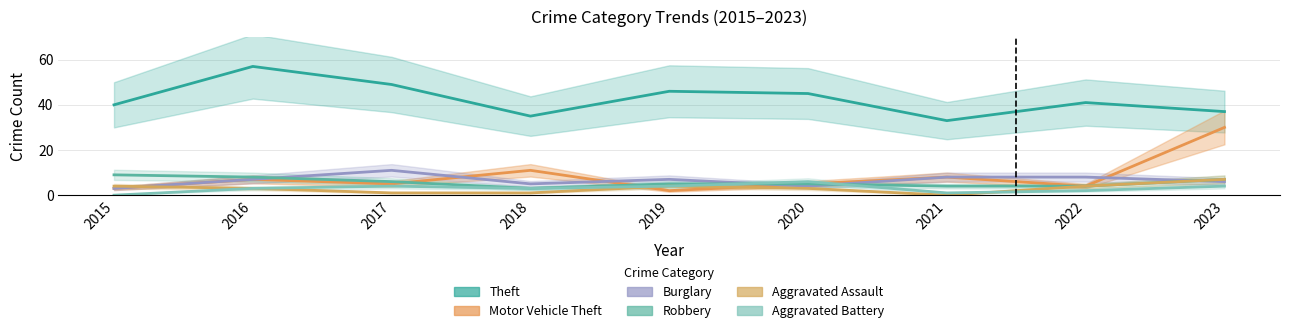

The Aggravated Battery series shows 6 at 2017. True or false?

False